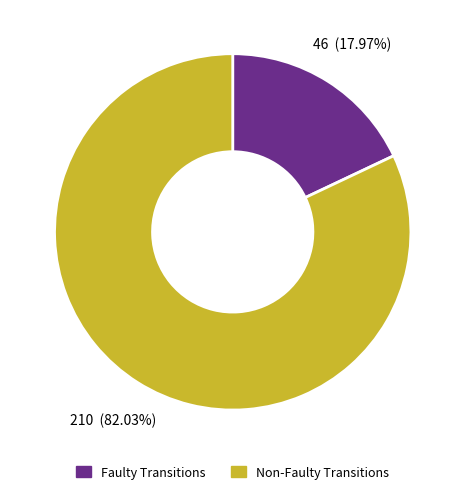

Between Non-Faulty Transitions and Faulty Transitions, which is larger?

Non-Faulty Transitions